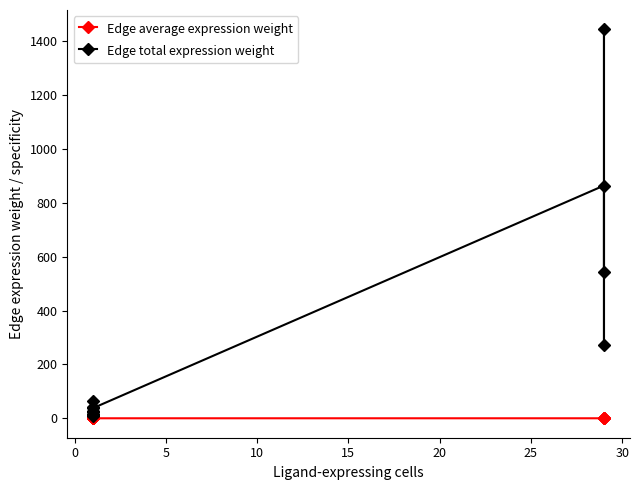

Reading left to right, what are all the values shown in this chart?

Edge average expression weight: 0.0	0.0	0.0	0.0	0.0	0.2	0.0	0.0	0.0	0.0	0.1	0.0
Edge total expression weight: 16.1	43.0	8.1	25.7	23.5	62.6	11.8	37.4	864.7	272.6	1444.7	542.0